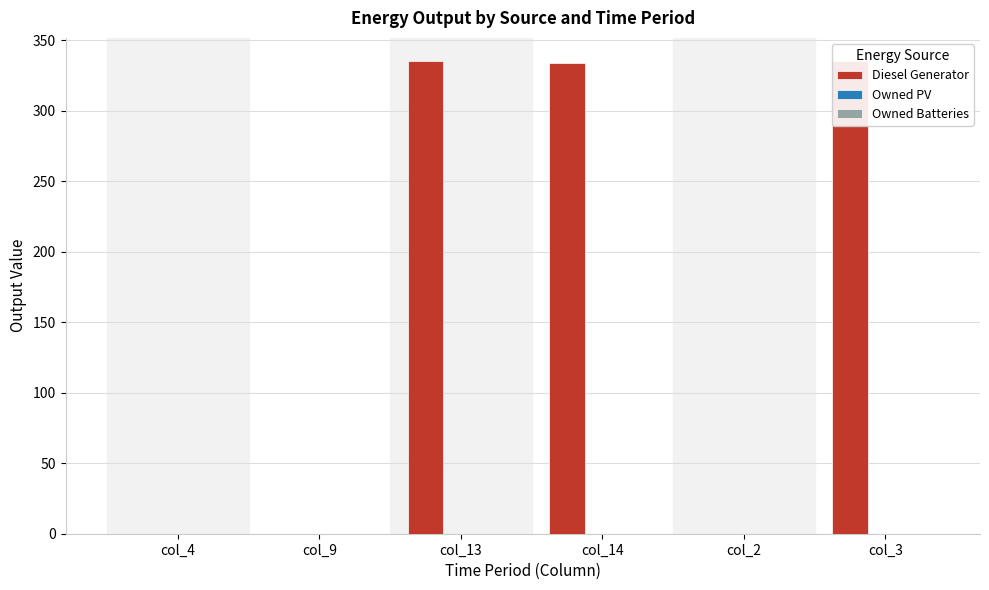

Which series has the largest total across all categories?

Diesel Generator